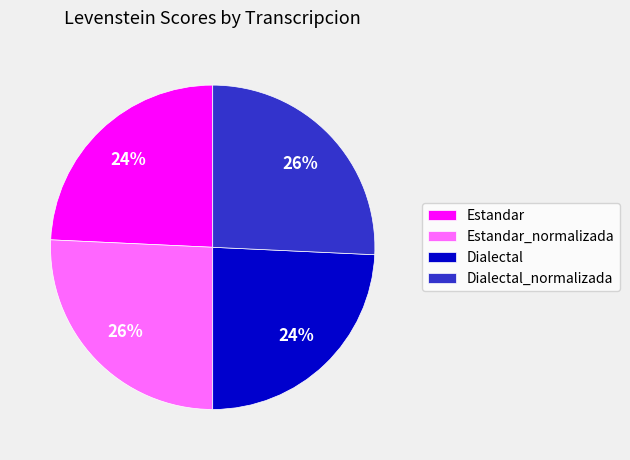

To the nearest percent, what is the average slice percentage?

25%